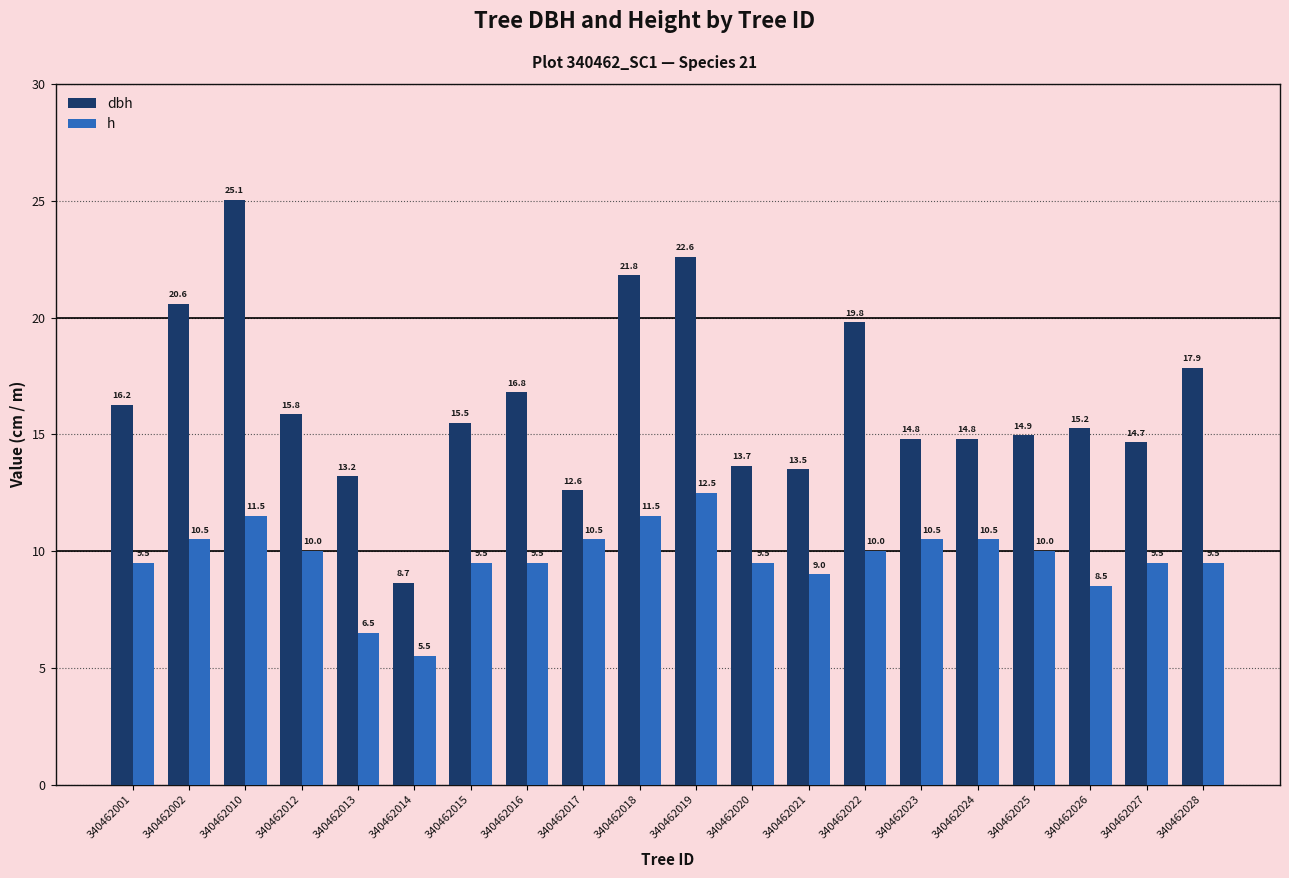

What is the total value across all series at 340462019?

35.1